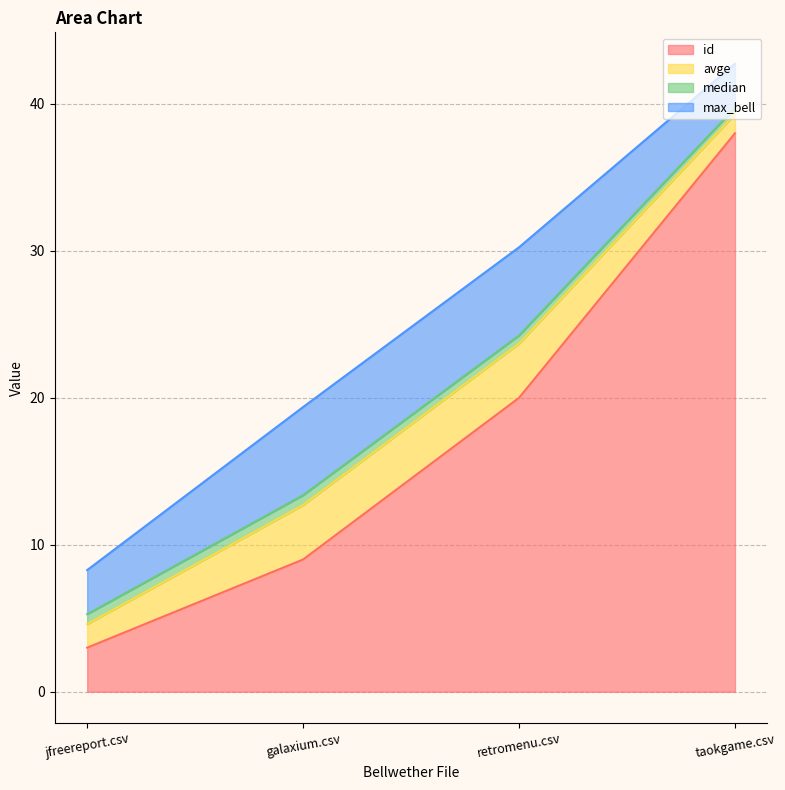

True or false: avge and max_bell cross at least once.

False